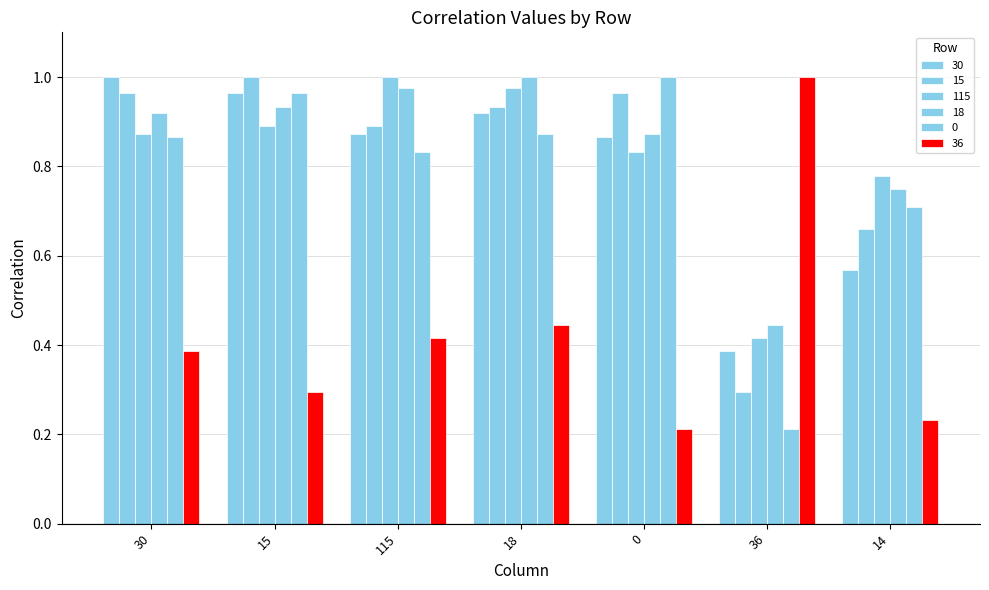

Is the value of 0 at 115 greater than the value of 18 at 36?

Yes